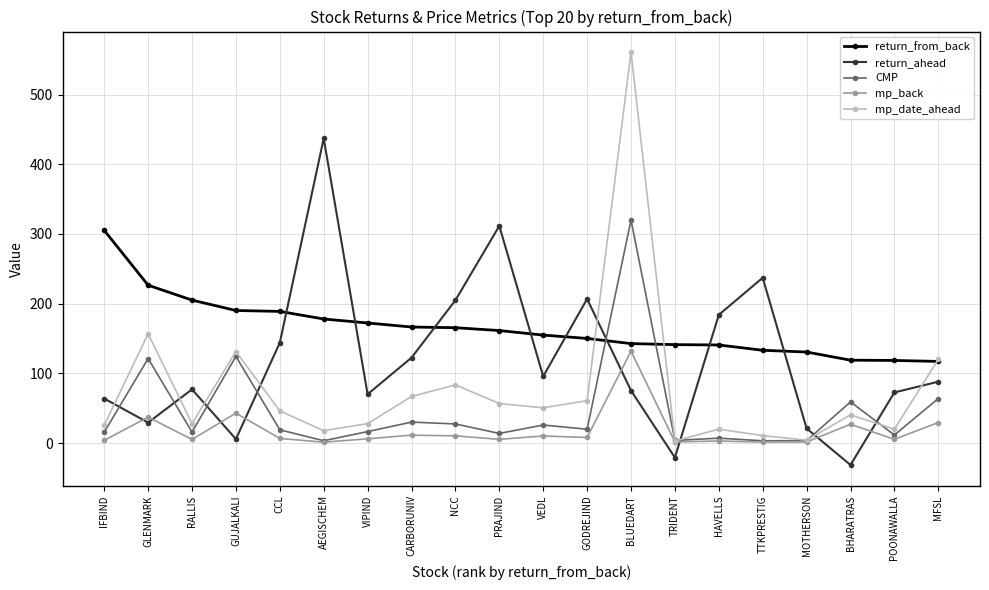

At which category does mp_date_ahead reach its first local peak?

GLENMARK